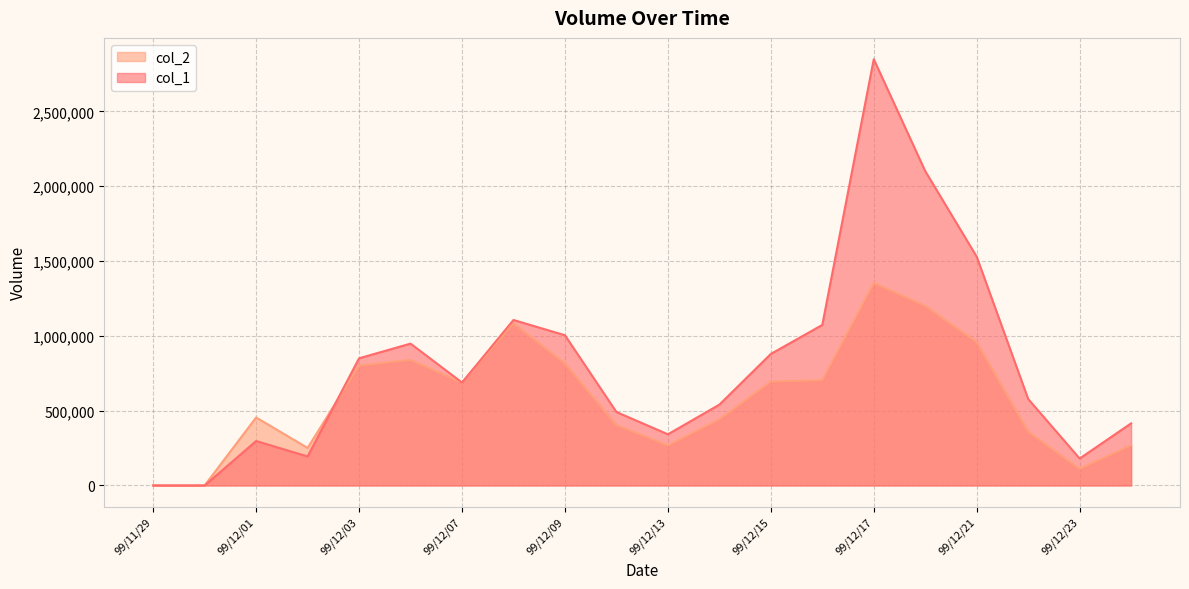

True or false: col_1 has a value of 540000 at 99/12/14.

True